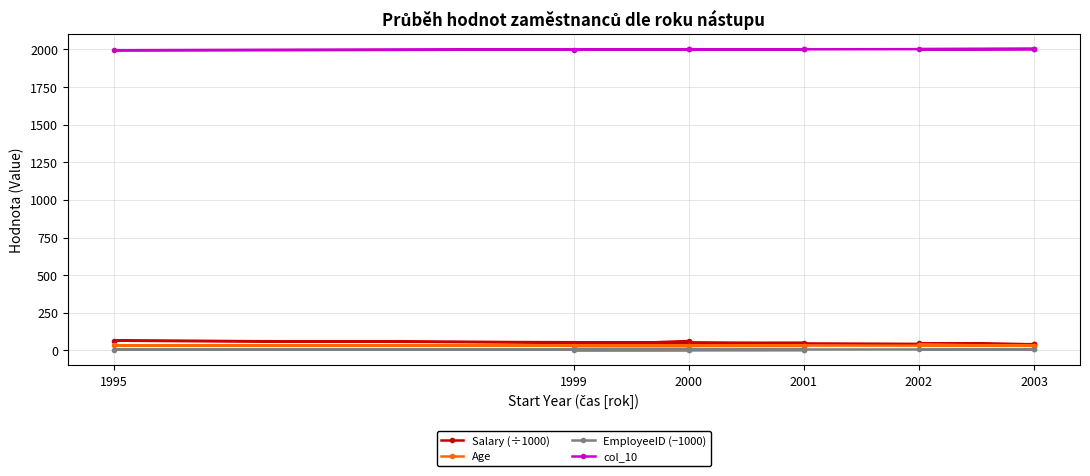

Is the value of EmployeeID (−1000) at 2001 greater than the value of col_10 at 1995?

No